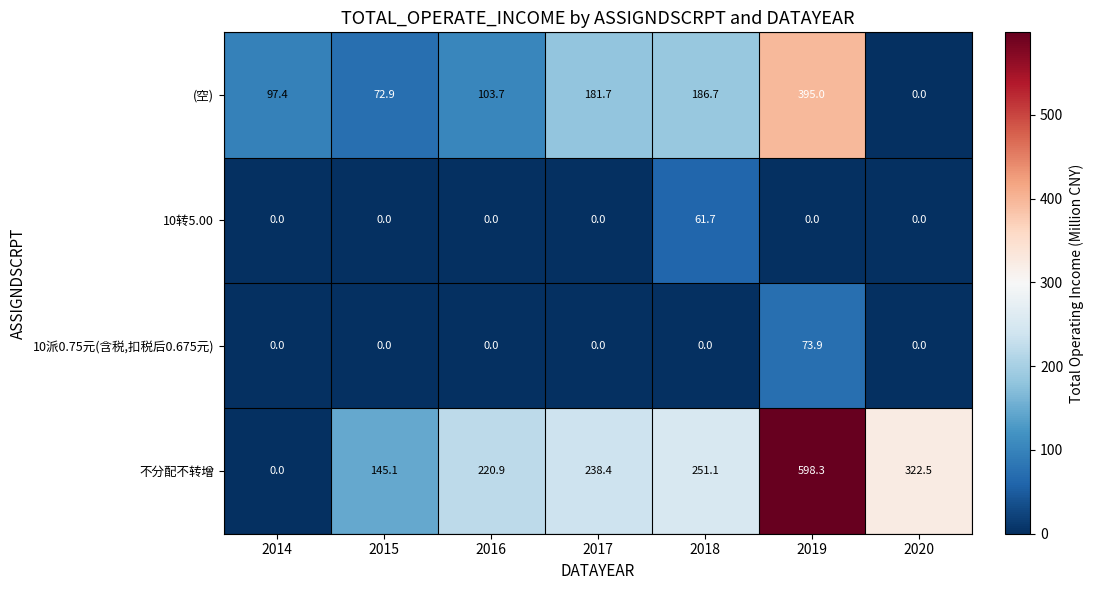

List the series in order of their peak value, highest first.

不分配不转增, (空), 10派0.75元(含税,扣税后0.675元), 10转5.00